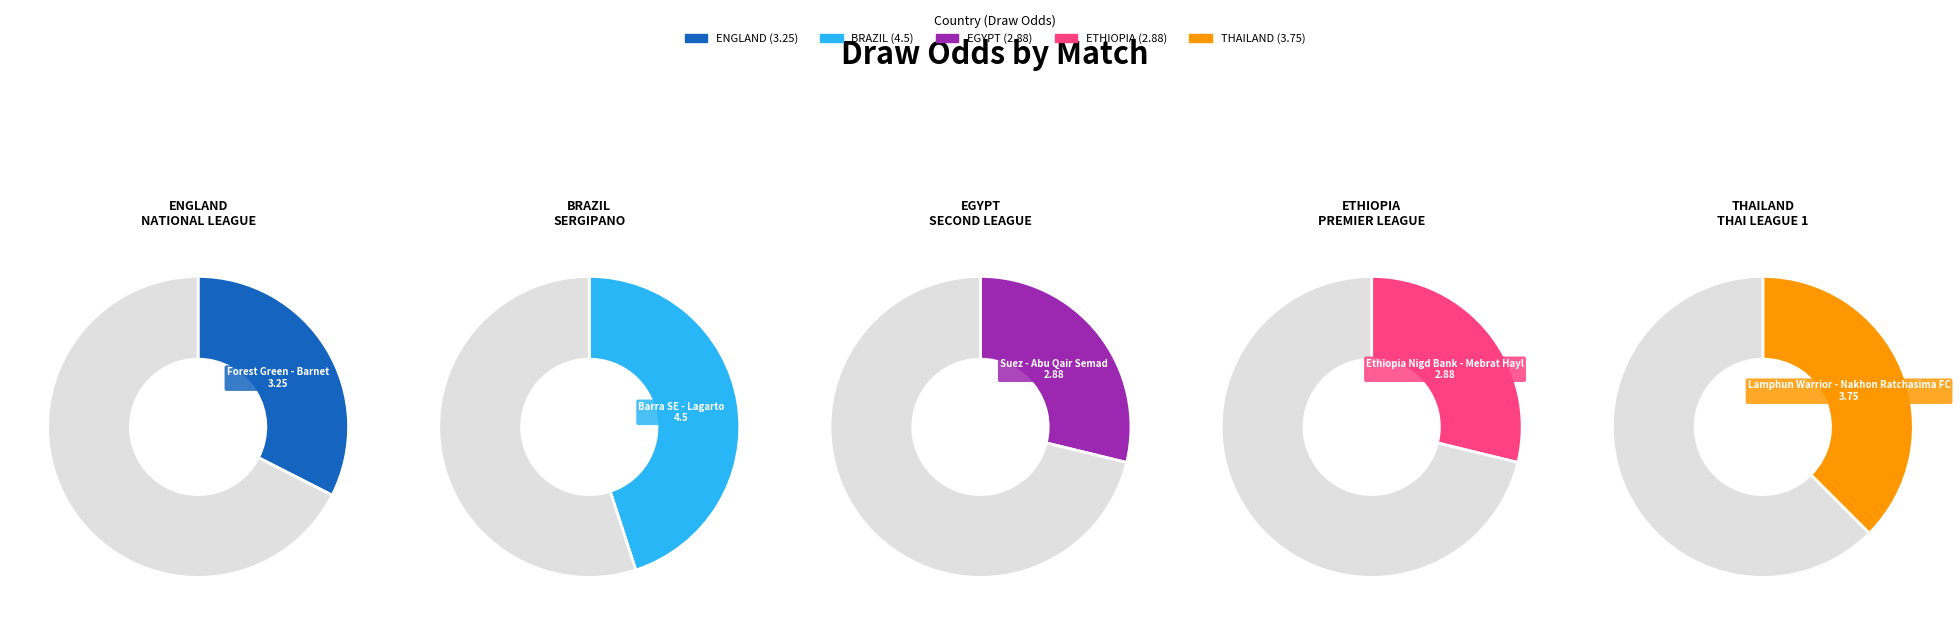

How many segments does this pie chart have?

5